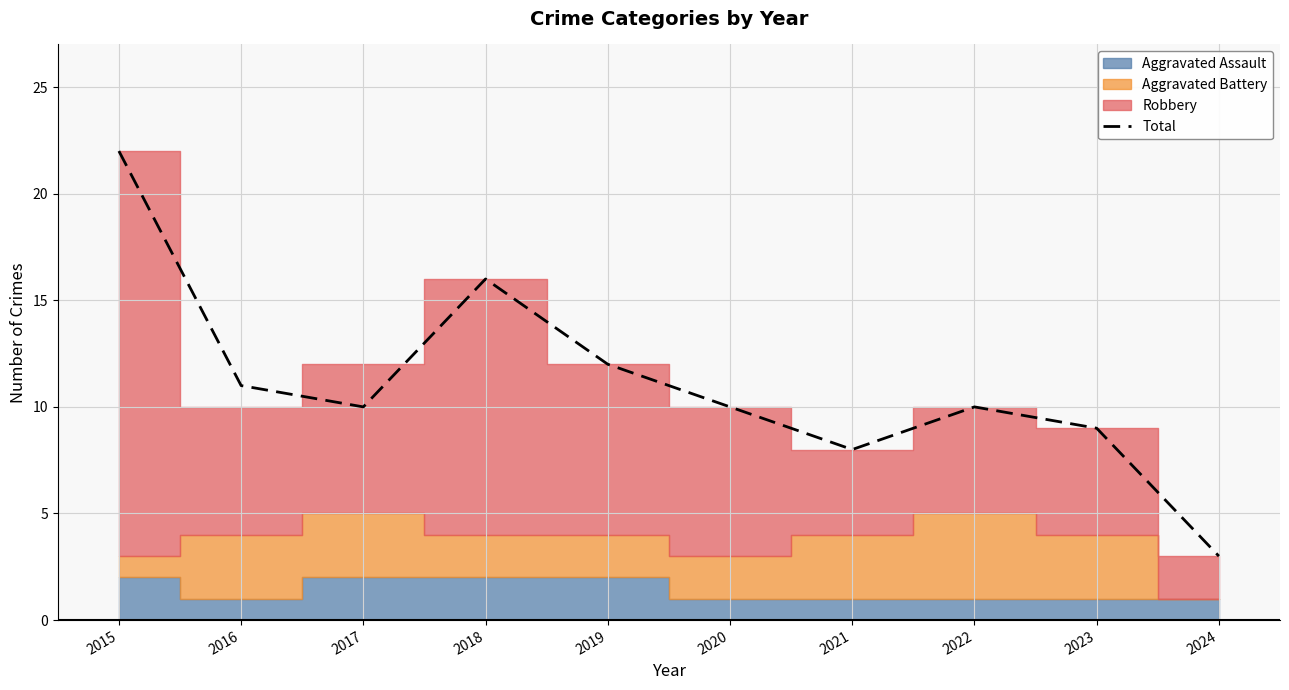

Where does the data first go above 10?

2015